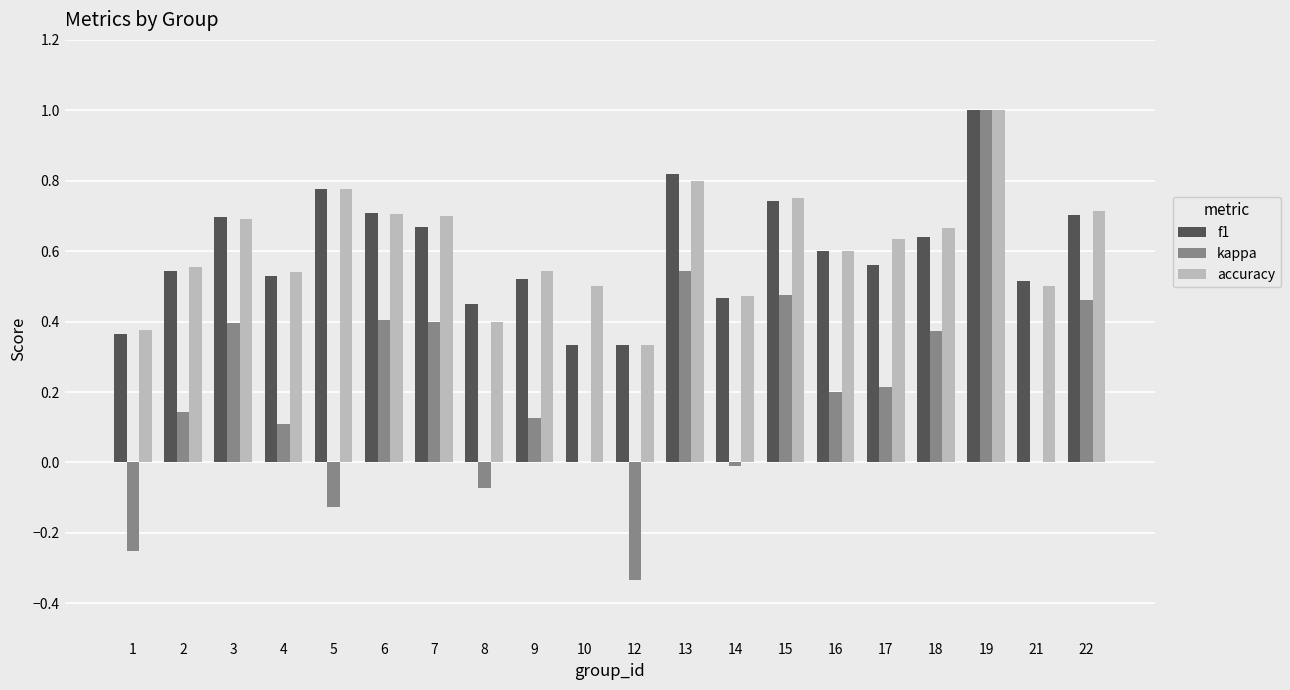

What is the sum of all accuracy values?

12.3